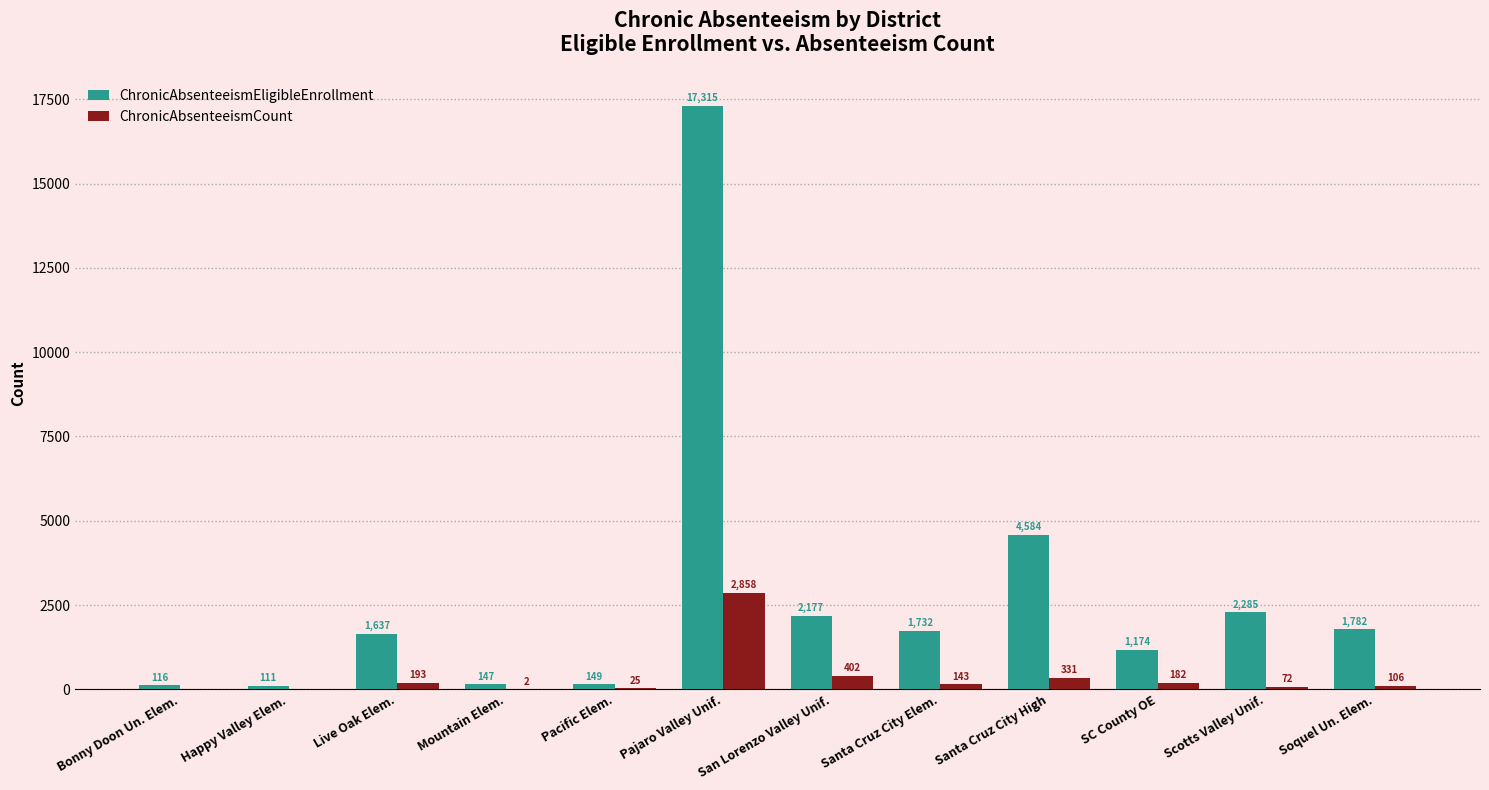

What are all the series names shown in the legend?

ChronicAbsenteeismEligibleEnrollment, ChronicAbsenteeismCount